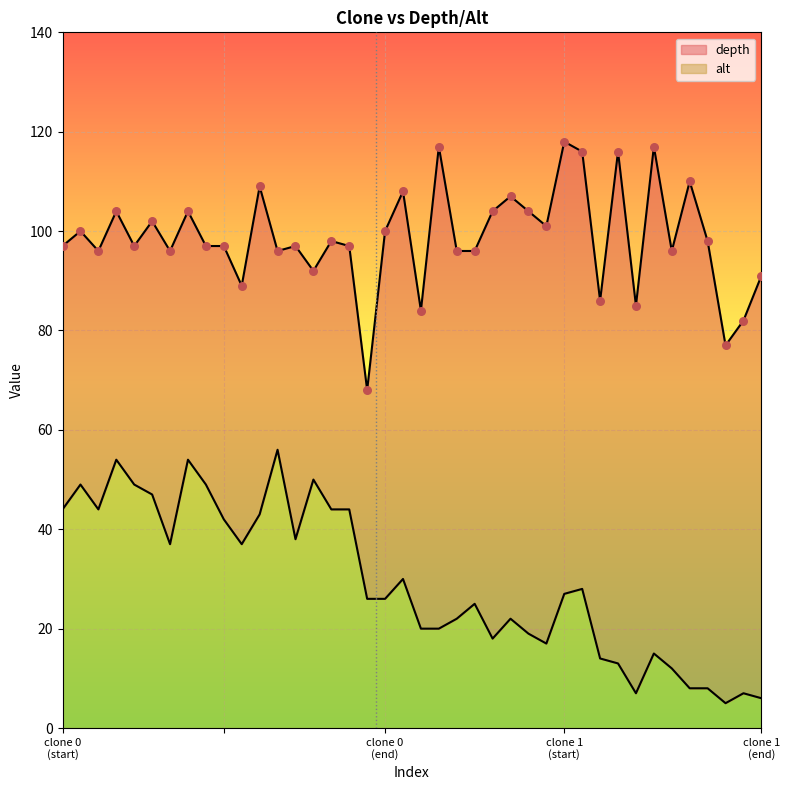

Which series has the largest total across all categories?

depth